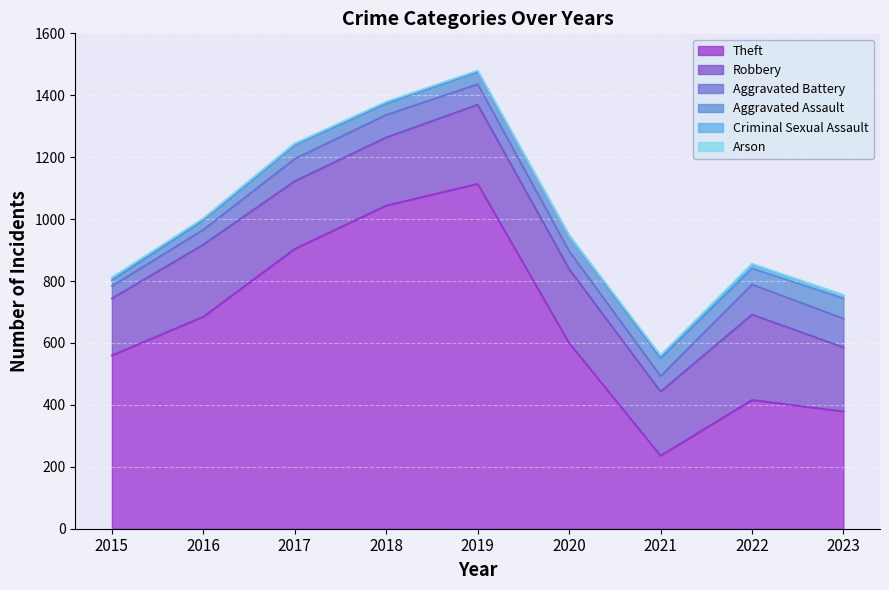

What is the difference between the highest and lowest values at 2021?

235